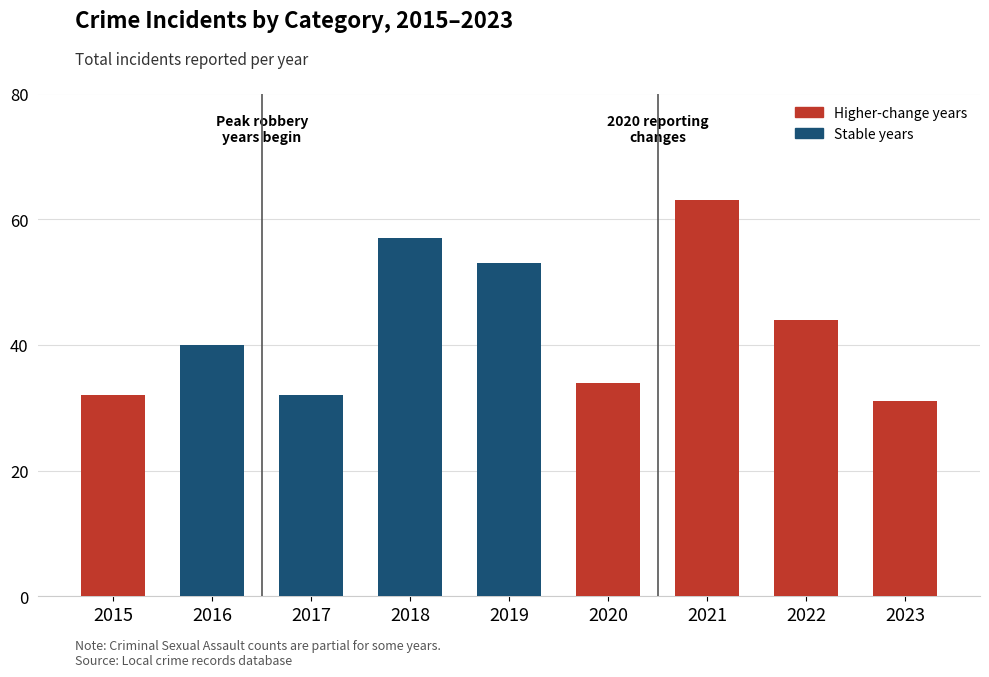

Reading left to right, extract all data points from this chart.

32	40	32	57	53	34	63	44	31